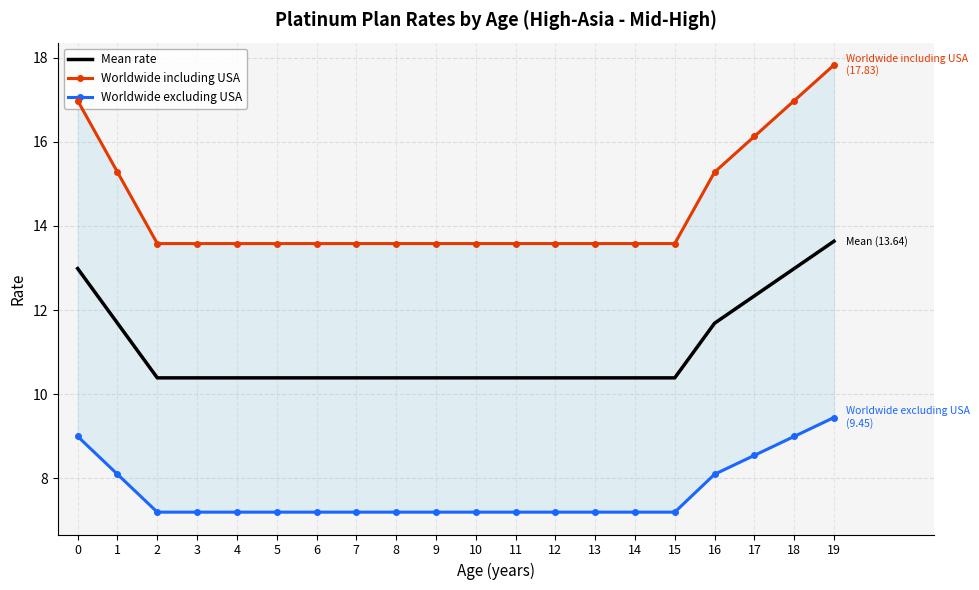

True or false: Worldwide excluding USA and Worldwide including USA cross at least once.

False